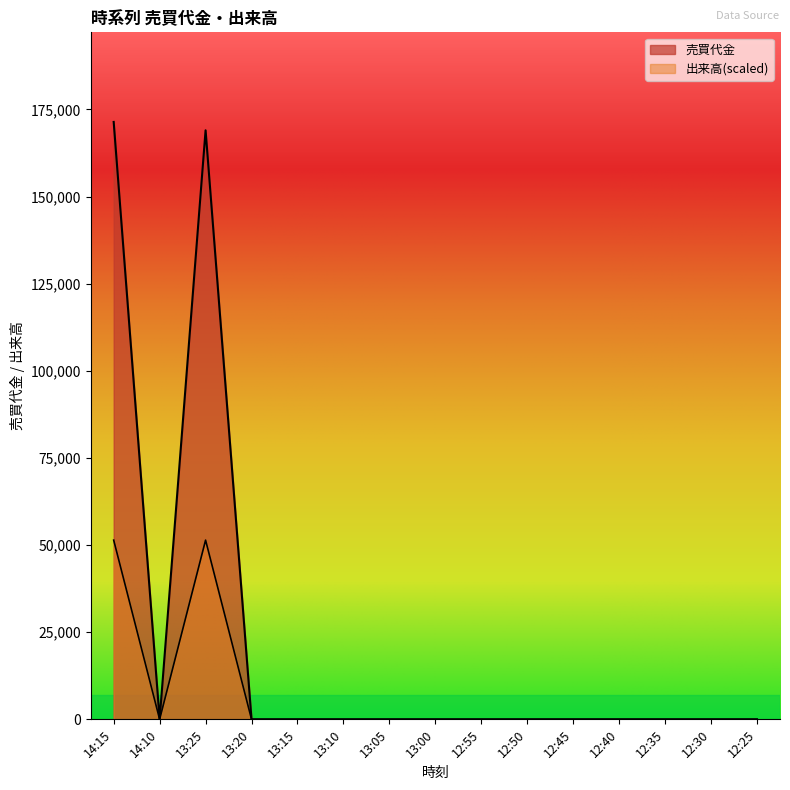

How many values in the 出来高 series exceed 0?

2